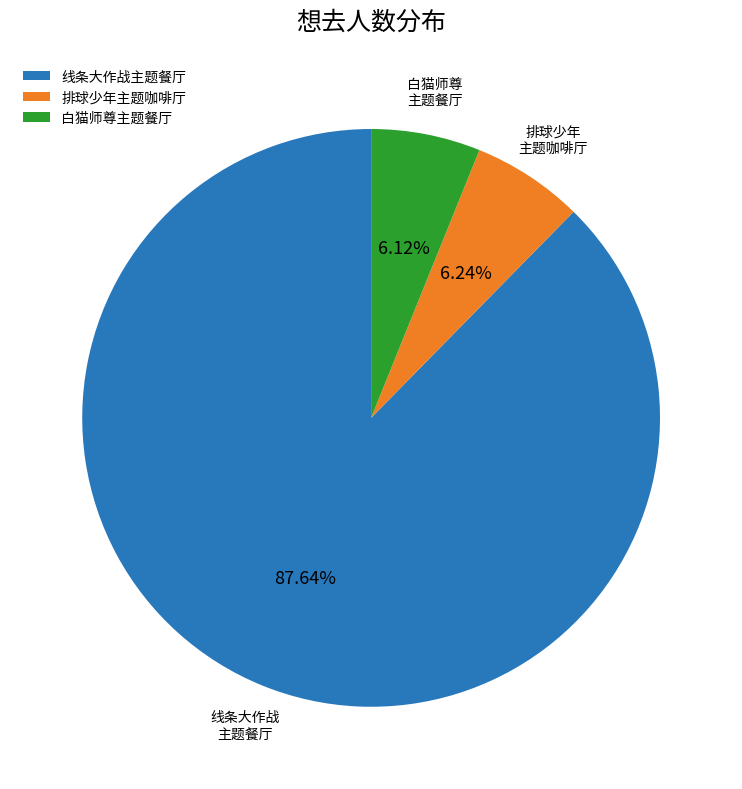

Do 白猫师尊主题餐厅 and 线条大作战主题餐厅 together represent more than half of the pie?

Yes